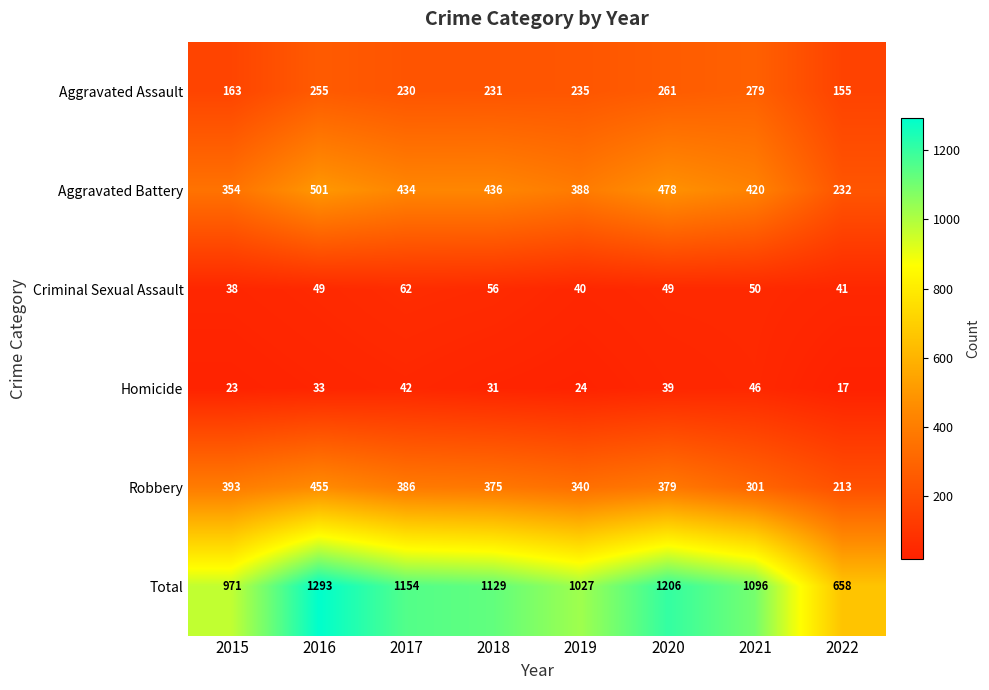

Is it true that Aggravated Assault equals 431 at 2021?

False